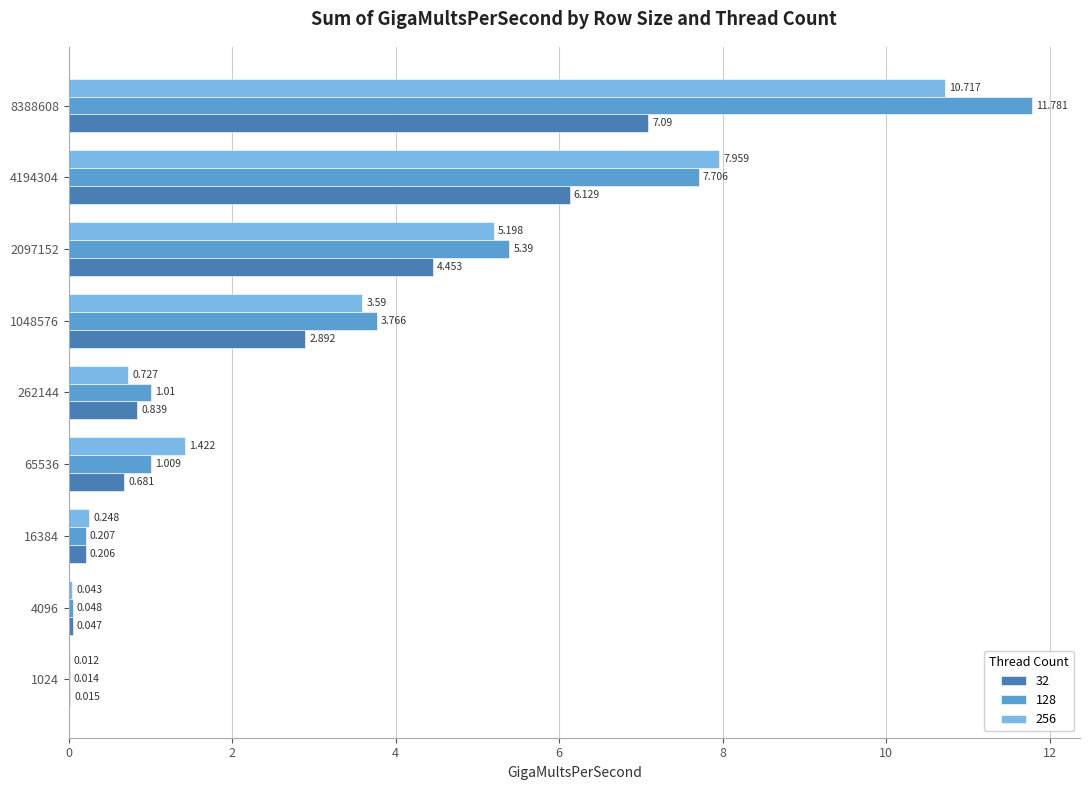

Between 1048576 and 4194304, which series saw the biggest shift?

256